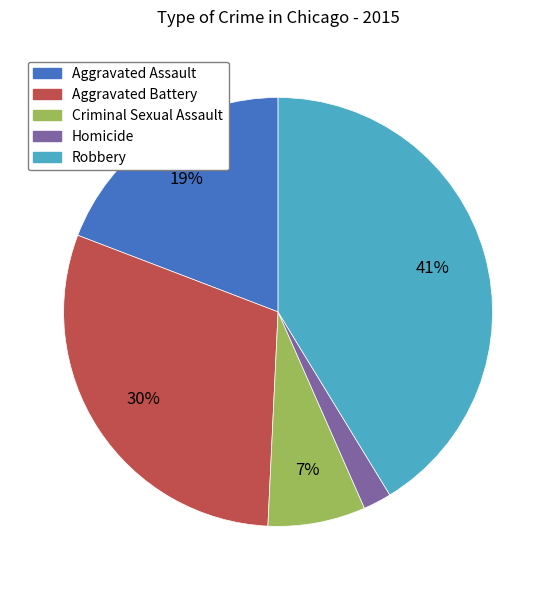

How many segments does this pie chart have?

5